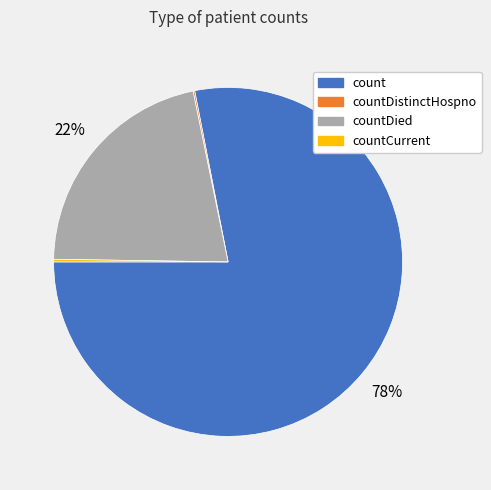

To the nearest percent, what is the difference between the largest and smallest slice percentages?

78%